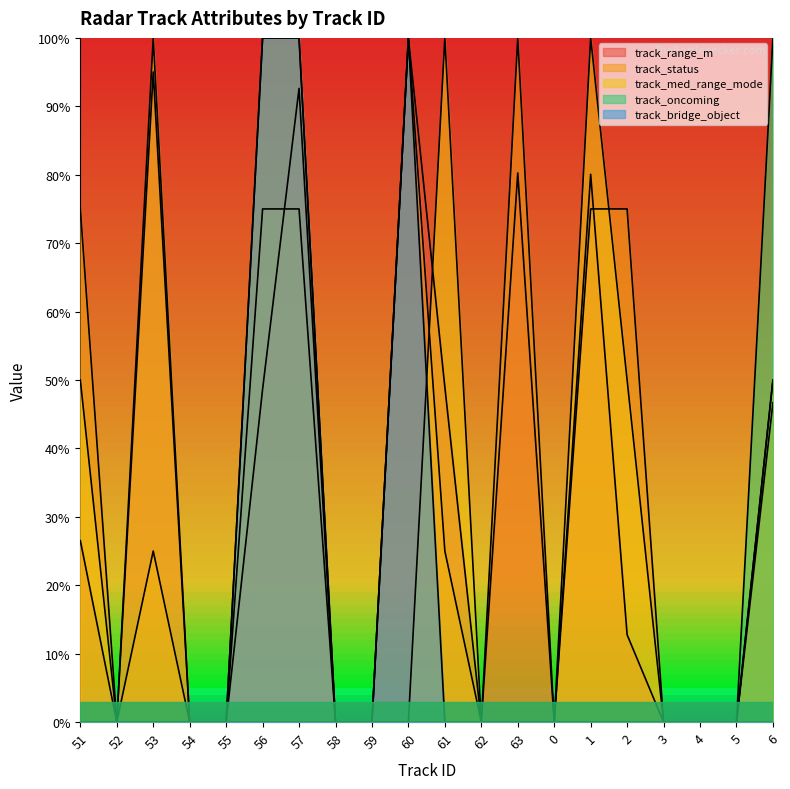

What is the label of the 20th point from the left?

6